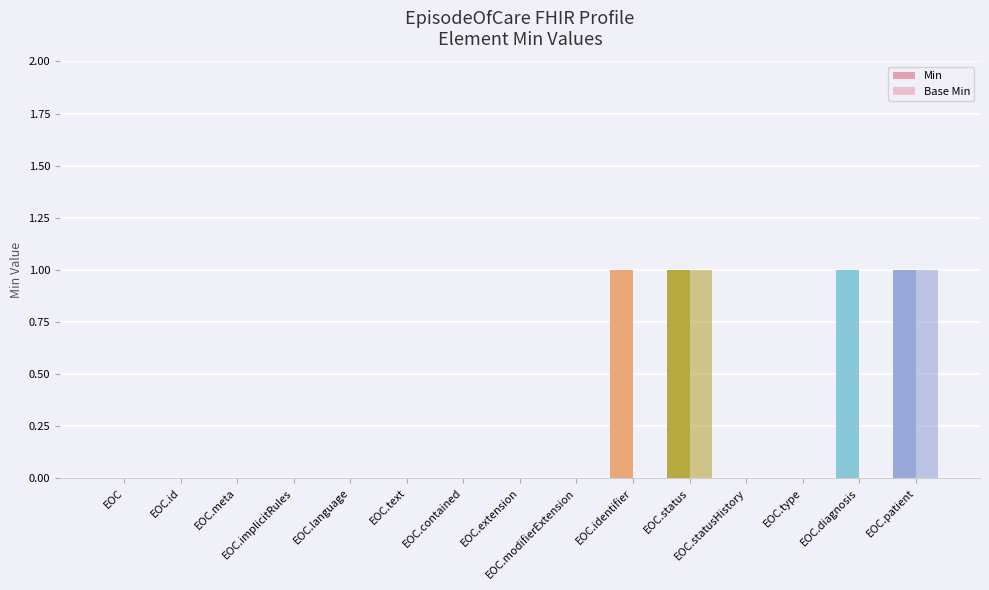

Which series changed the most between EOC.text and EOC.statusHistory?

Min